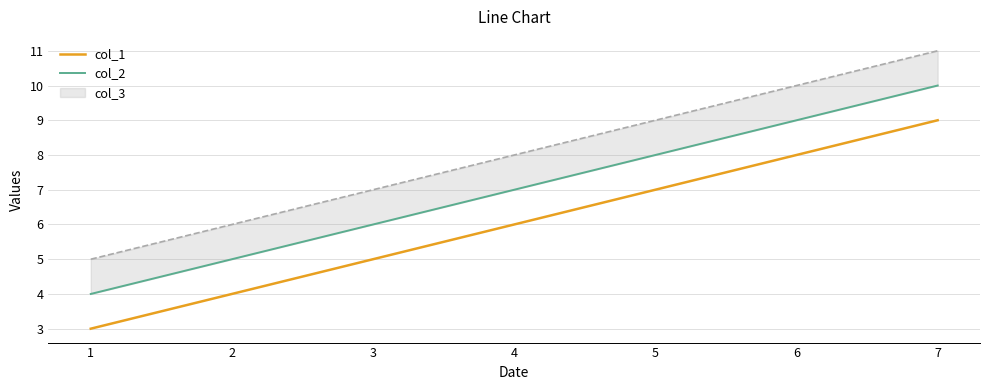

What is the average value of the col_1 series?

6